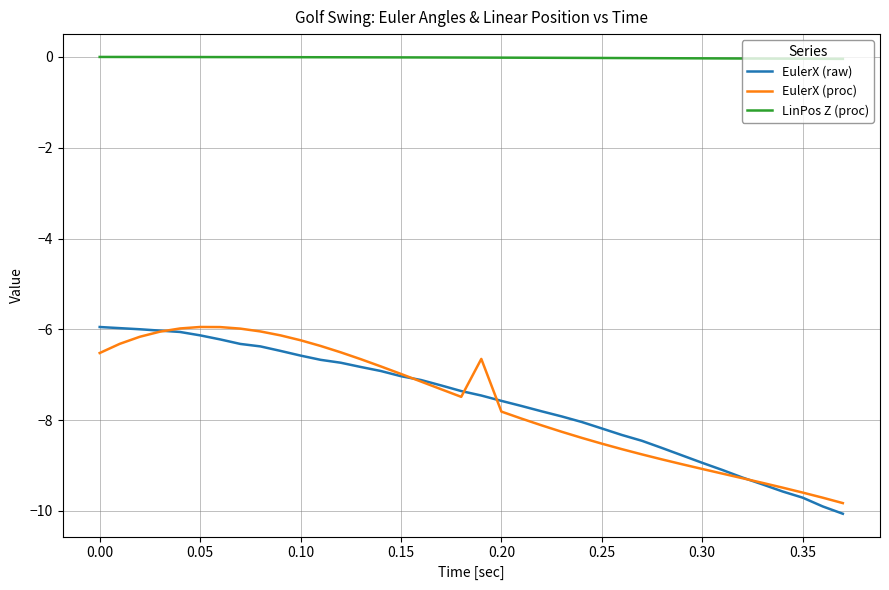

Which series has the largest total across all categories?

LinPos Z (proc)